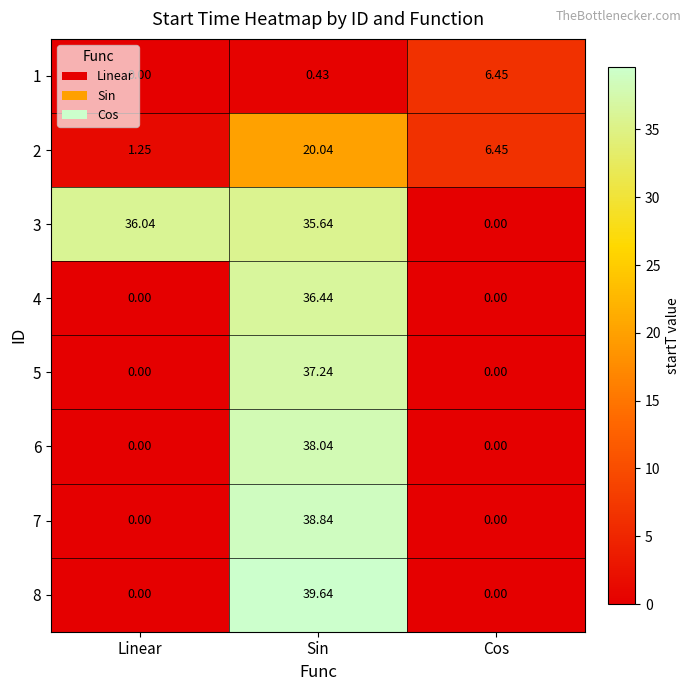

List the labels in order of 1 value, smallest first.

Linear, Sin, Cos